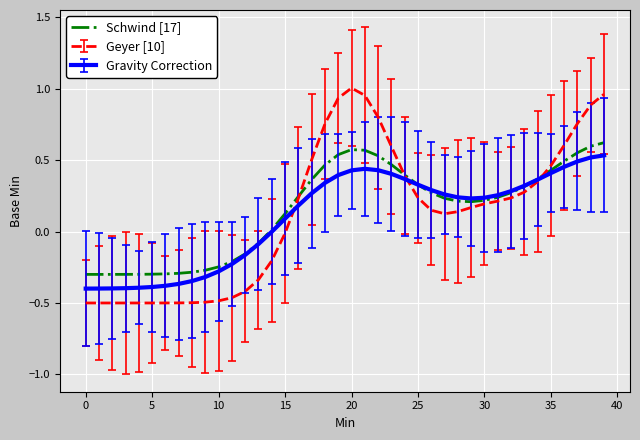

Which series has the largest range (max minus min)?

Geyer [10]